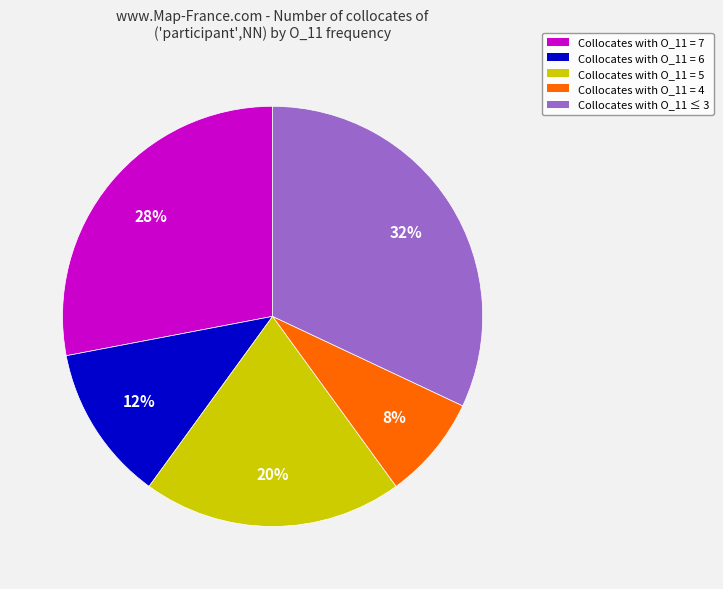

To the nearest percent, what is the average slice percentage?

20%